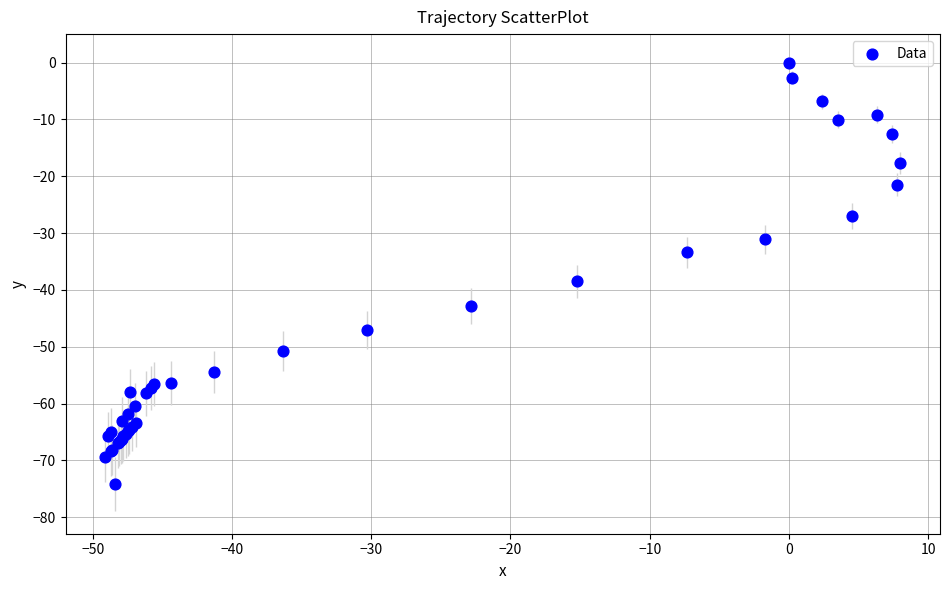

What Y value in the scatter plot is closest to -37?

-38.5